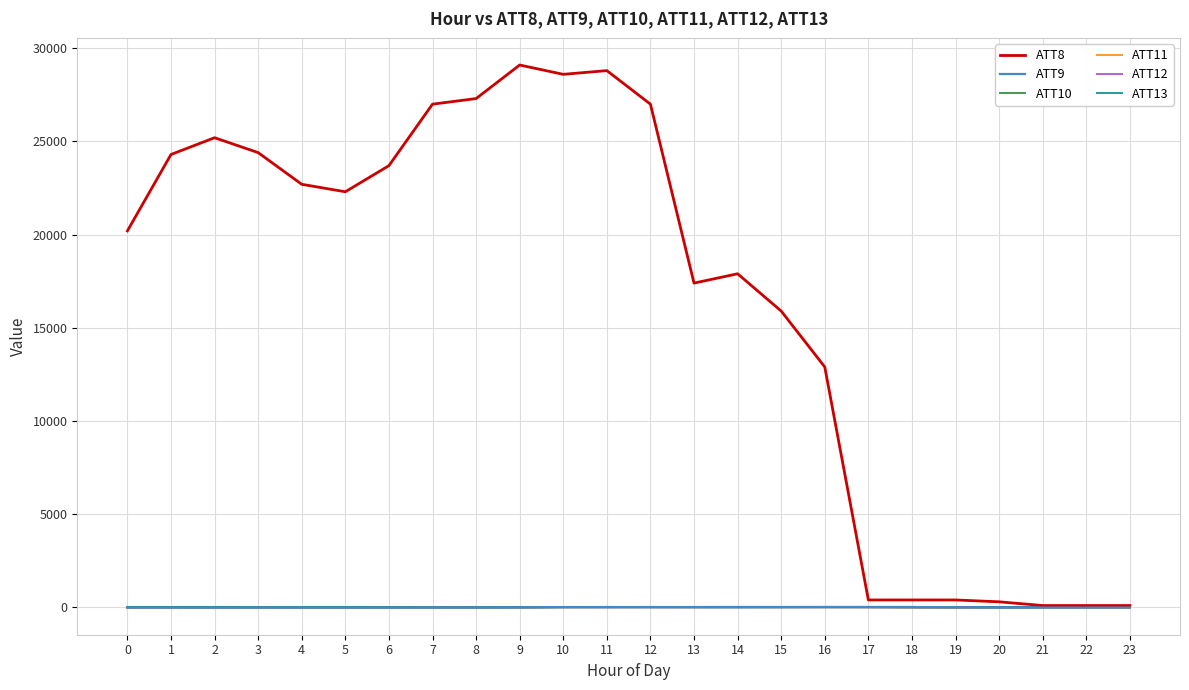

What is the lowest value of the ATT12 series?

2.1